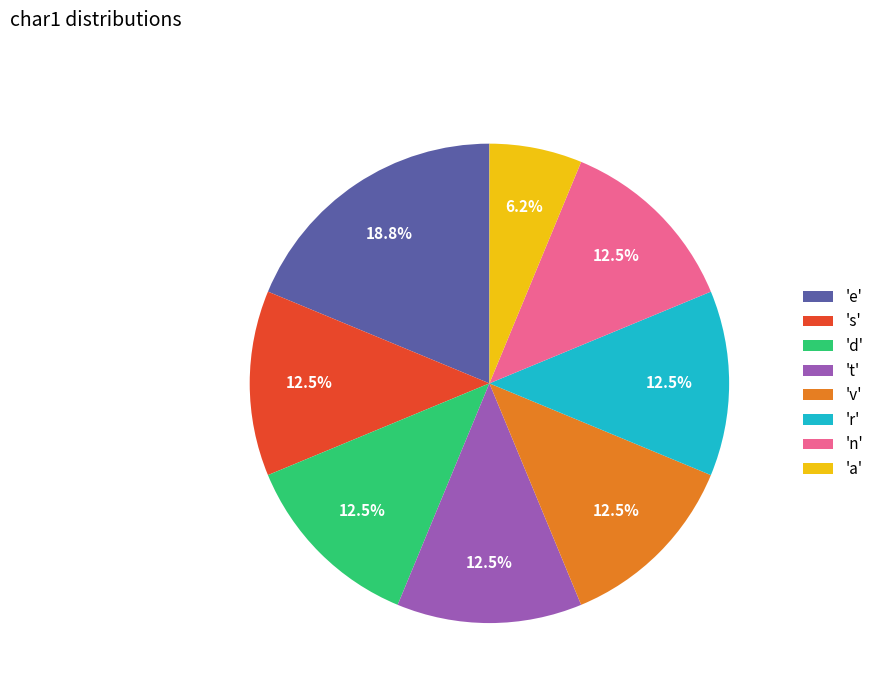

What is the ratio of the value at 'd' to the value at 'v'?

1.0